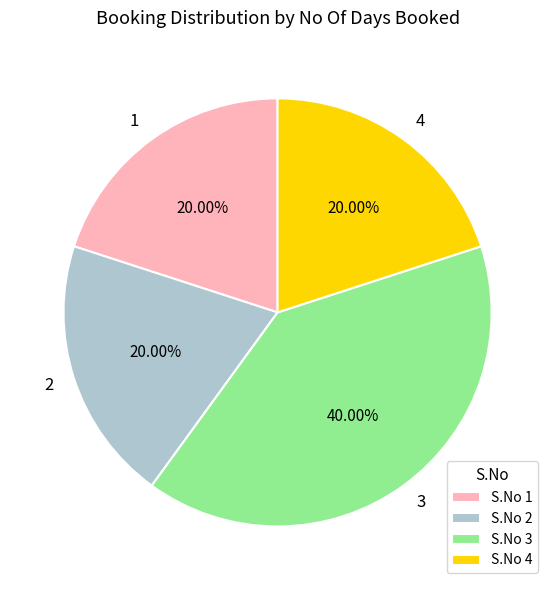

Is there any slice that represents more than half of the pie?

No